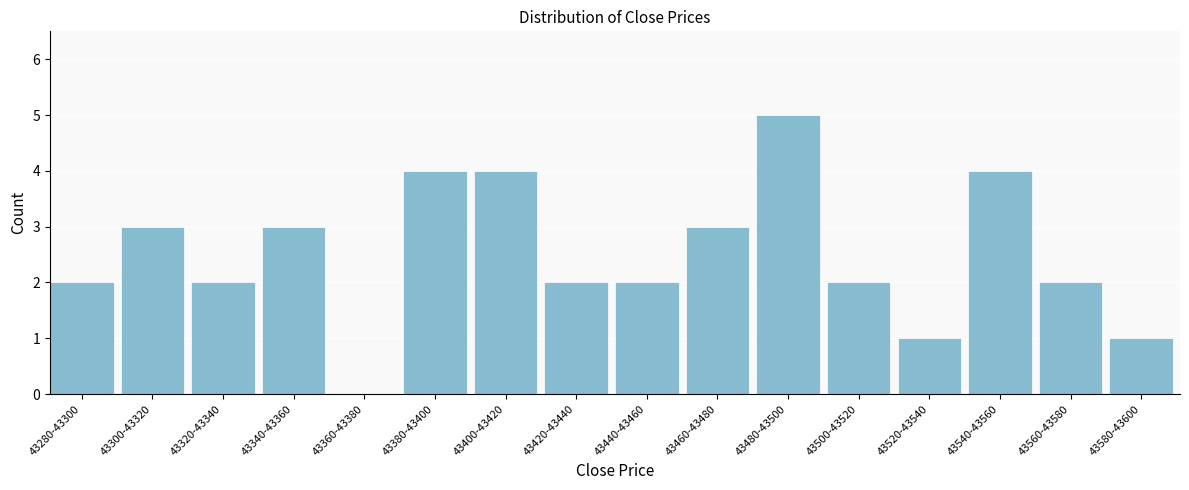

Reading left to right, extract all data points from this chart.

43280-43300=2	43300-43320=3	43320-43340=2	43340-43360=3	43360-43380=0	43380-43400=4	43400-43420=4	43420-43440=2	43440-43460=2	43460-43480=3	43480-43500=5	43500-43520=2	43520-43540=1	43540-43560=4	43560-43580=2	43580-43600=1